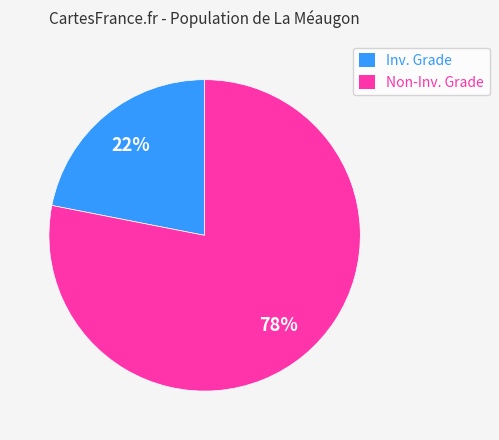

Combined, do Non-Inv. Grade and Inv. Grade account for over 50%?

Yes